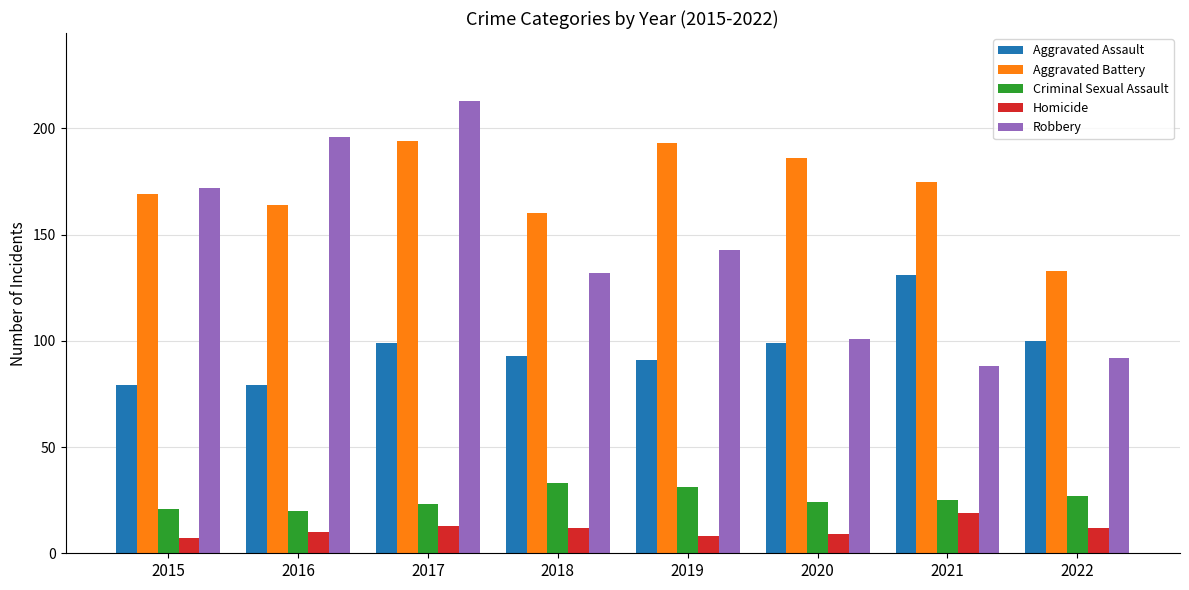

What is the maximum value for Criminal Sexual Assault?

33